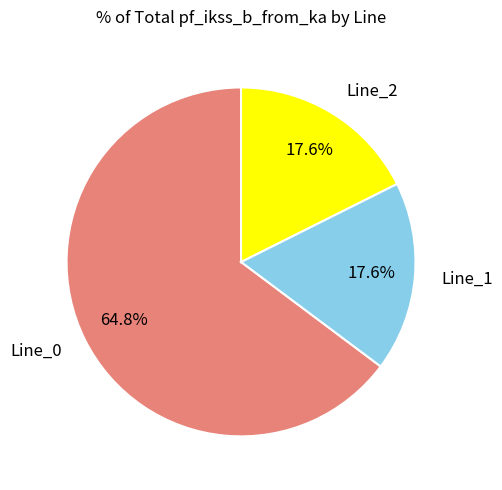

How many segments does this pie chart have?

3